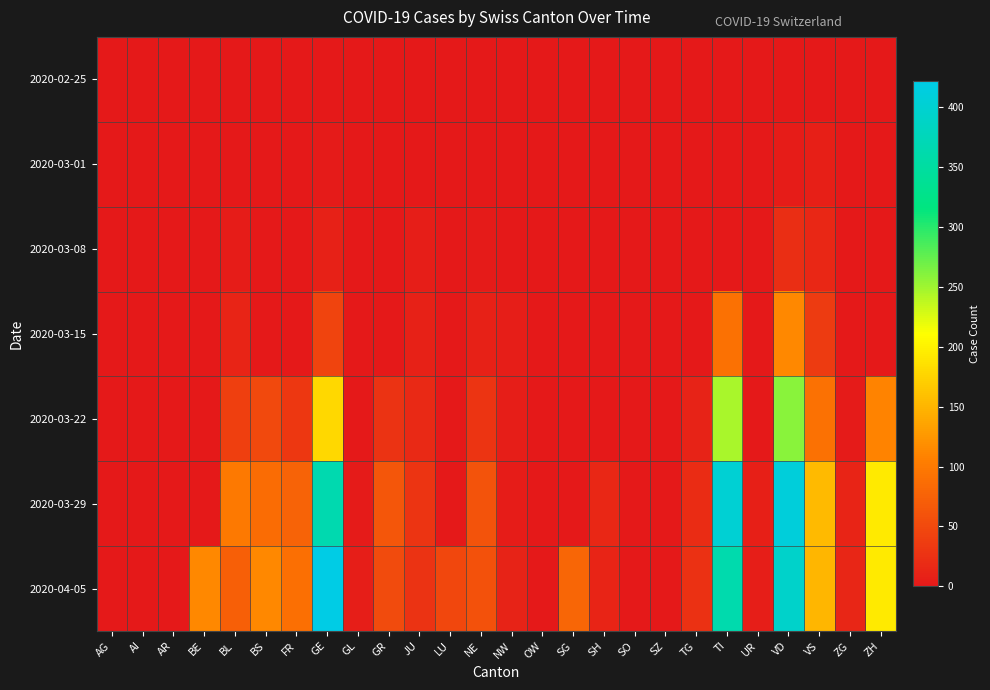

At which category does the chart reach its peak across all series?

GE